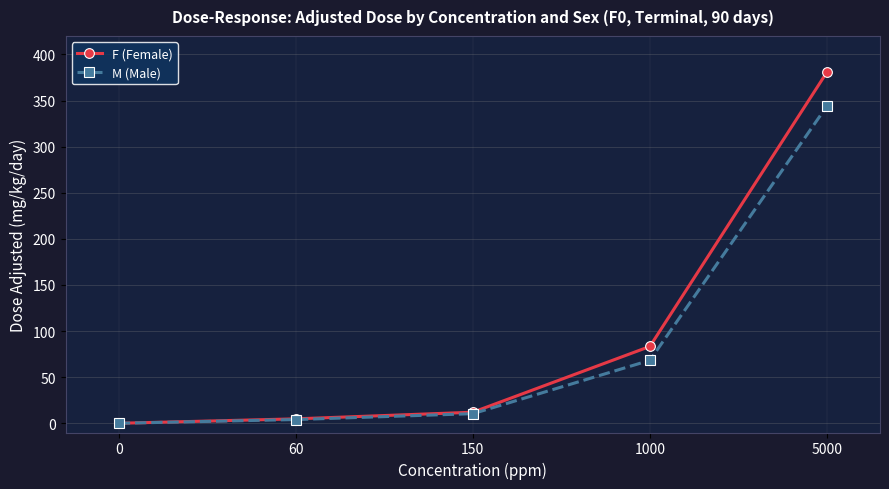

What are all the series names shown in the legend?

F (Female), M (Male)